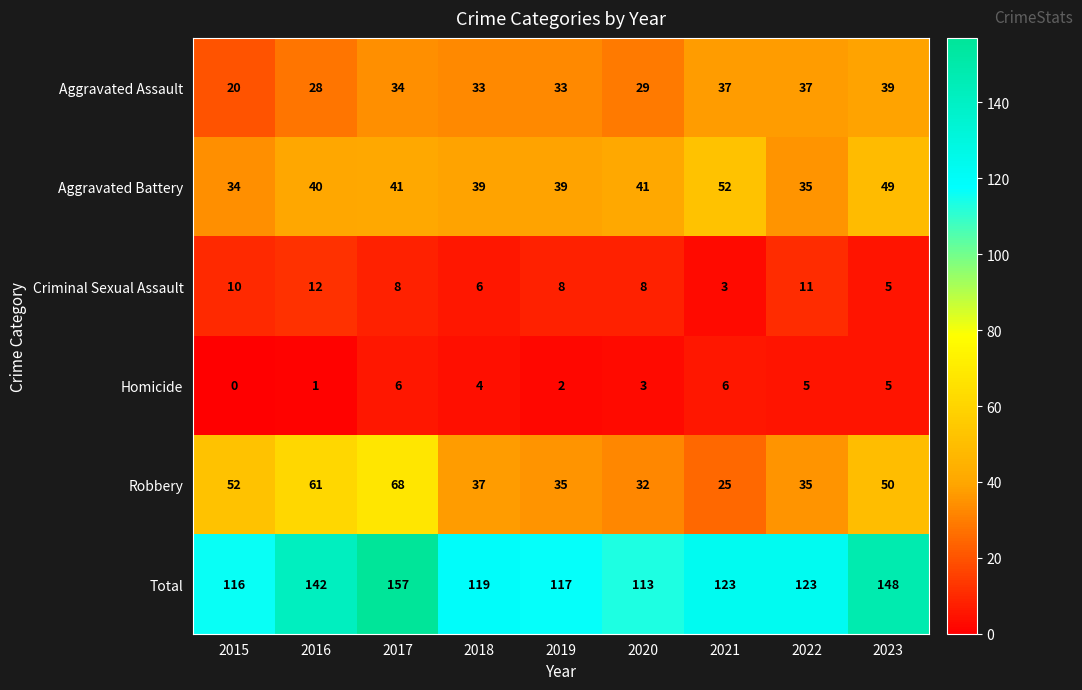

At which category does the chart reach its minimum across all series?

2015